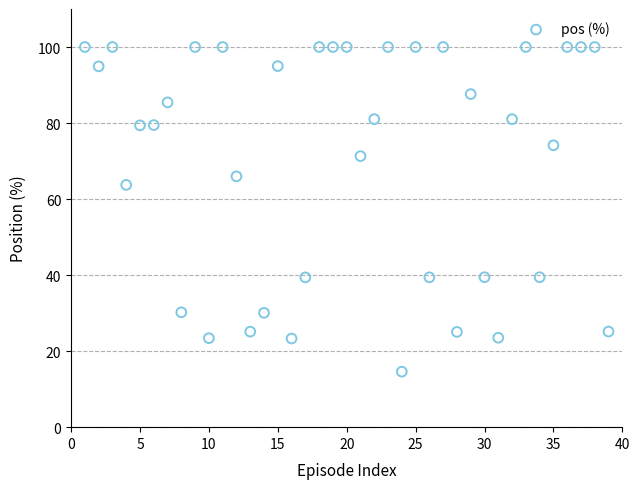

What is the range of Y values (max minus min)?

85.4